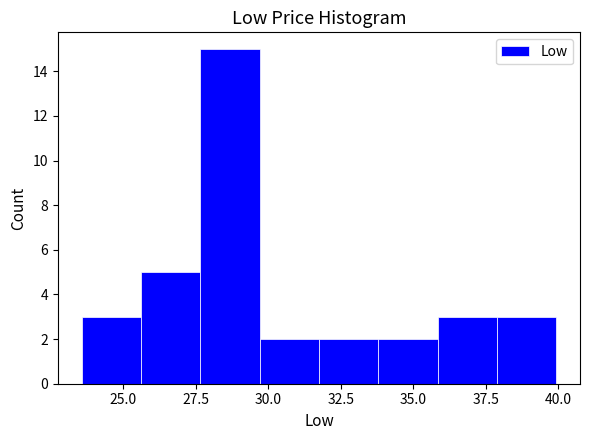

Which range on the x-axis has the tallest bar?

27.5 to 29.5